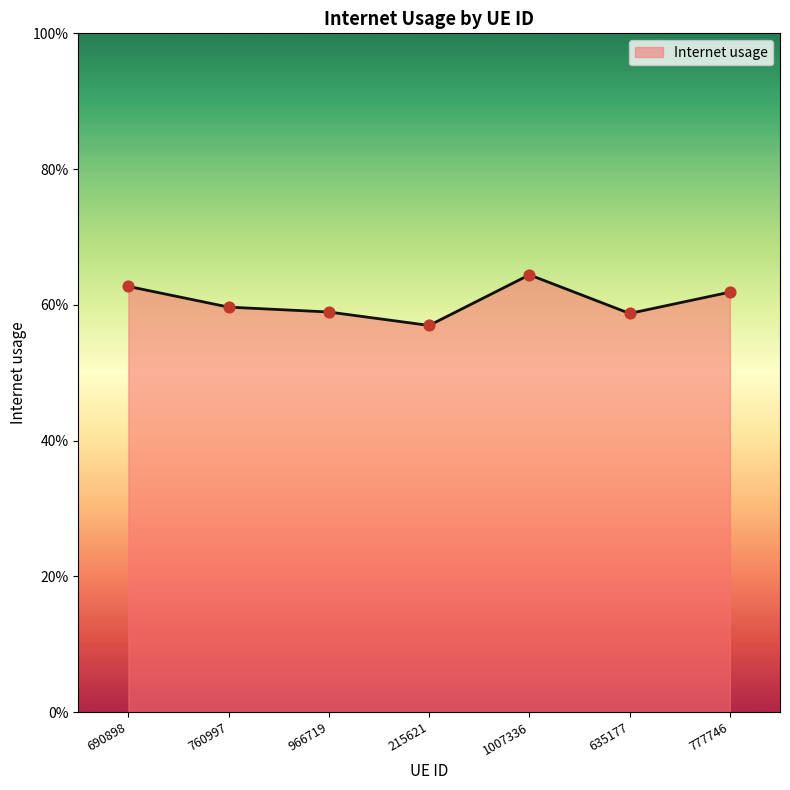

Is this an area chart (filled region under the line)?

Yes